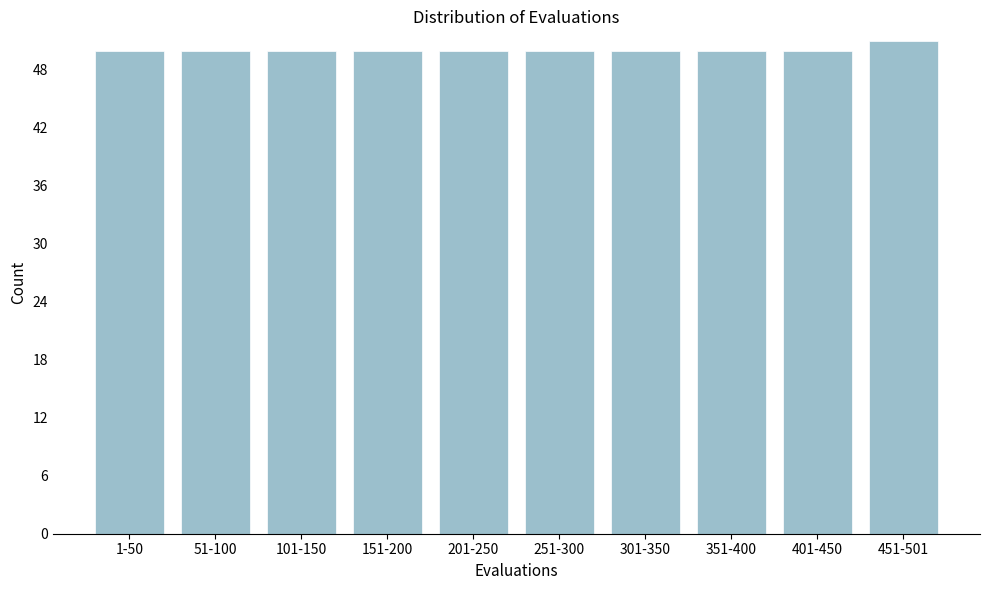

Reading left to right, extract all data points from this chart.

50	50	50	50	50	50	50	50	50	51